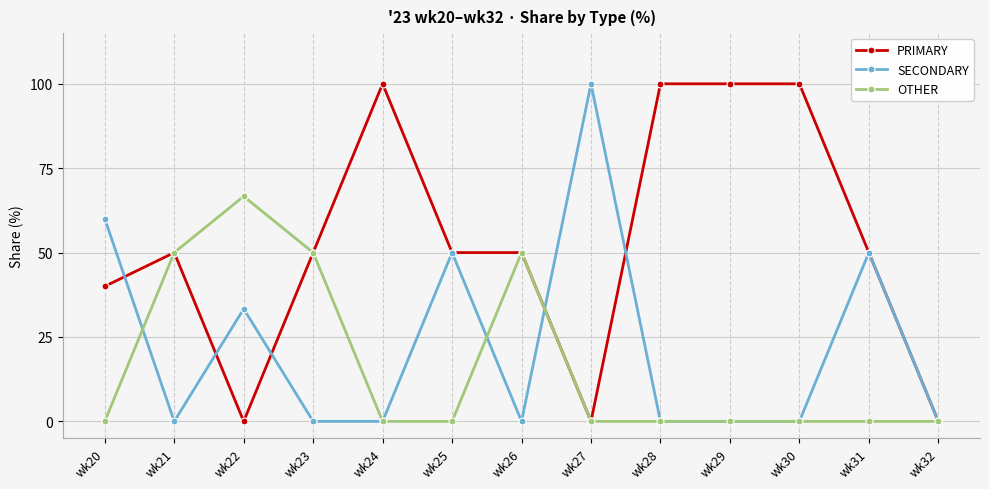

Reading left to right, list all the values displayed in this chart.

PRIMARY: 40.0	50.0	0.0	50.0	100.0	50.0	50.0	0.0	100.0	100.0	100.0	50.0	0.0
SECONDARY: 60.0	0.0	33.3	0.0	0.0	50.0	0.0	100.0	0.0	0.0	0.0	50.0	0.0
OTHER: 0.0	50.0	66.7	50.0	0.0	0.0	50.0	0.0	0.0	0.0	0.0	0.0	0.0